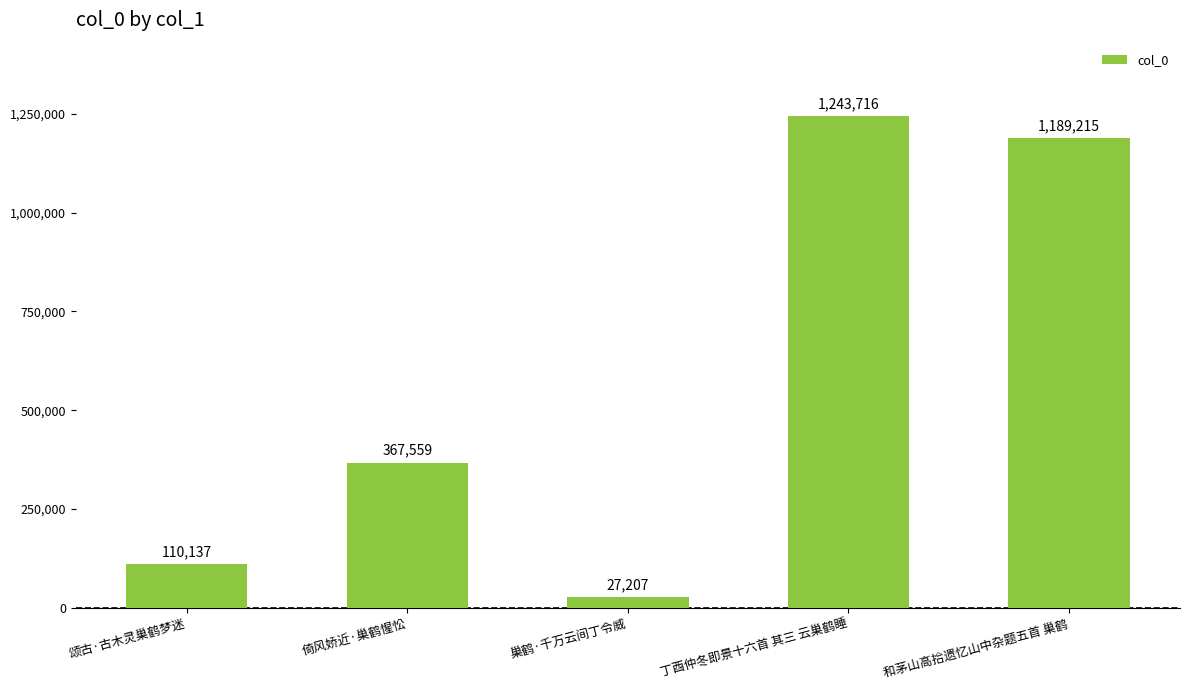

Reading left to right, list all the values displayed in this chart.

110137	367559	27207	1243716	1189215